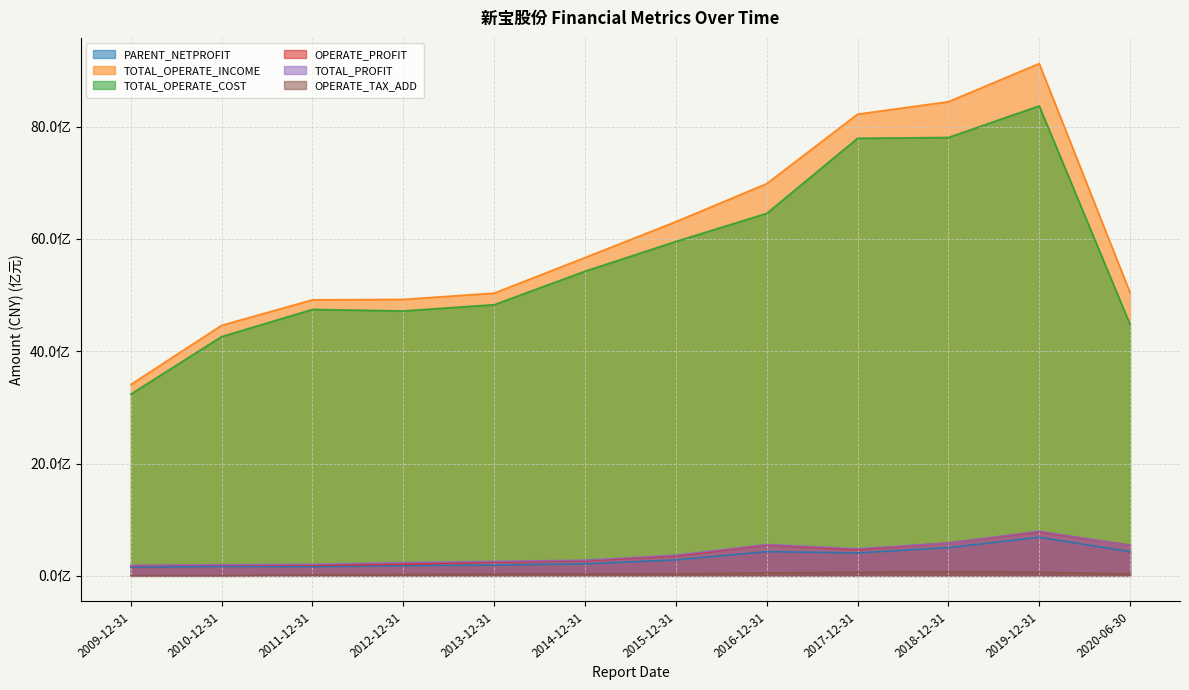

Reading right to left, list all the values displayed in this chart.

PARENT_NETPROFIT: 430816625.7	687342701.2	502708939.5	408023879.8	430989970.3	283521834.1	213349316.1	192205546.3	179772331.7	162459190.5	168293067.5	152641113.8
TOTAL_OPERATE_INCOME: 5045166790.7	9124532014.7	8444333002.7	8222302011.1	6985340694.2	6307515932.3	5668888463.0	5035546553.6	4923819156.5	4916434365.1	4462548689.9	3408574789.1
TOTAL_OPERATE_COST: 4478284459.6	8369761642.6	7807462875.7	7792488495.5	6454832561.3	5955061524.8	5424888546.7	4828932378.6	4718287742.4	4744792359.3	4261444639.9	3236836862.7
OPERATE_PROFIT: 547208819.3	784363289.8	586891215.4	467438967.8	550488886.3	355784002.7	269608333.9	245332088.2	208937798.1	189249776.9	197313741.7	180742370.9
TOTAL_PROFIT: 543585420.0	795253799.5	585184731.8	484409735.3	559144742.2	369727502.6	279841867.2	258066440.3	239692842.1	205482516.2	198008759.4	186314310.2
OPERATE_TAX_ADD: 36657945.5	65040571.2	73953573.7	65040571.2	53026315.1	38353372.1	35279698.4	32291086.2	24835020.7	20981173.2	1857787.0	508787.8